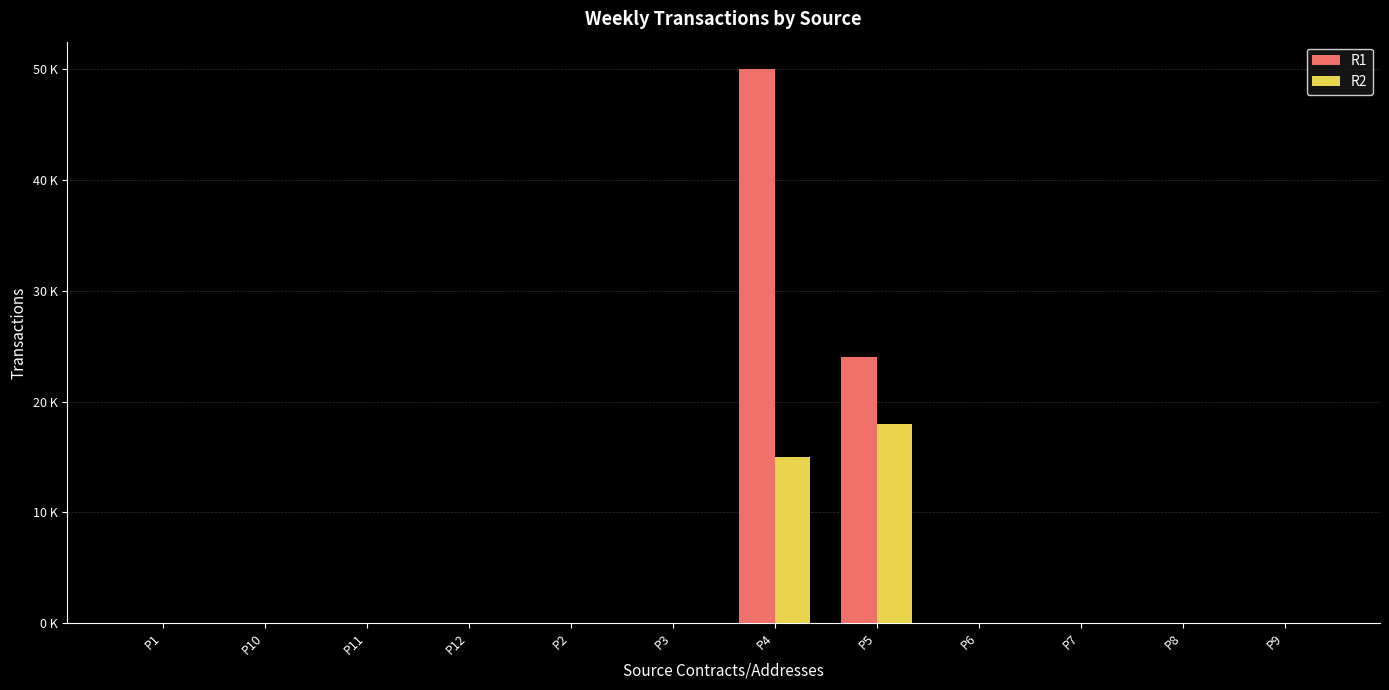

Are the bars grouped side by side (vs. stacked)?

Yes